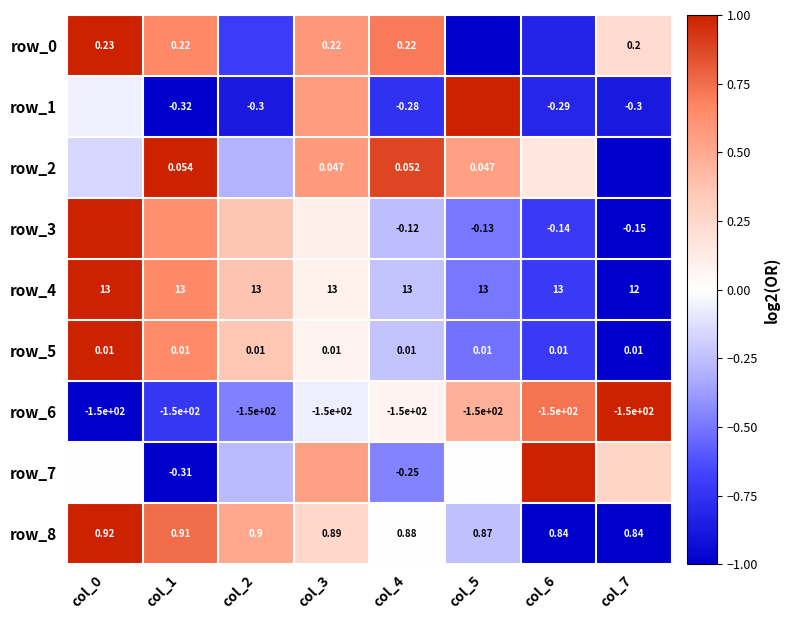

Reading left to right, list all the values displayed in this chart.

row_0: col_0=1.0	col_1=0.7	col_2=-0.7	col_3=0.6	col_4=0.7	col_5=-1.0	col_6=-0.8	col_7=0.2
row_1: col_0=-0.1	col_1=-1.0	col_2=-0.9	col_3=0.6	col_4=-0.8	col_5=1.0	col_6=-0.8	col_7=-0.9
row_2: col_0=-0.2	col_1=1.0	col_2=-0.3	col_3=0.6	col_4=0.9	col_5=0.5	col_6=0.2	col_7=-1.0
row_3: col_0=1.0	col_1=0.6	col_2=0.4	col_3=0.1	col_4=-0.3	col_5=-0.5	col_6=-0.7	col_7=-1.0
row_4: col_0=1.0	col_1=0.6	col_2=0.4	col_3=0.1	col_4=-0.2	col_5=-0.5	col_6=-0.7	col_7=-1.0
row_5: col_0=1.0	col_1=0.6	col_2=0.4	col_3=0.1	col_4=-0.2	col_5=-0.5	col_6=-0.7	col_7=-1.0
row_6: col_0=-1.0	col_1=-0.7	col_2=-0.5	col_3=-0.1	col_4=0.1	col_5=0.5	col_6=0.7	col_7=1.0
row_7: col_0=-0.0	col_1=-1.0	col_2=-0.3	col_3=0.5	col_4=-0.5	col_5=-0.0	col_6=1.0	col_7=0.3
row_8: col_0=1.0	col_1=0.8	col_2=0.5	col_3=0.2	col_4=0.0	col_5=-0.2	col_6=-1.0	col_7=-1.0